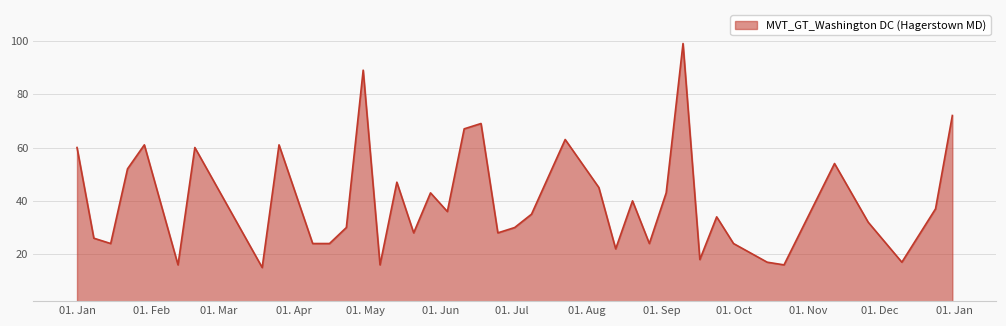

What is the difference between the maximum and minimum values?

84